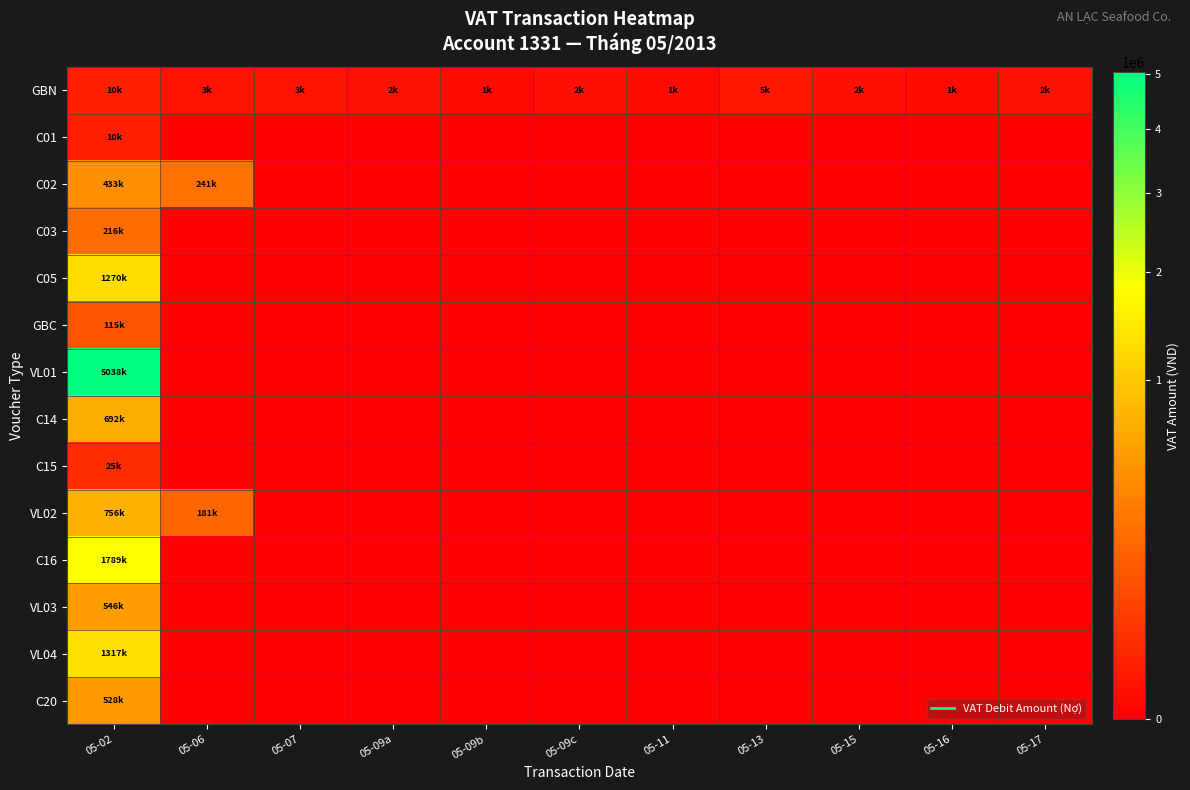

Reading right to left, transcribe all the data shown in this chart.

GBN: 05-17=2500	05-16=1000	05-15=2000	05-13=5000	05-11=1000	05-09c=2000	05-09b=1000	05-09a=2500	05-07=3000	05-06=3000	05-02=10460
C01: 05-17=0	05-16=0	05-15=0	05-13=0	05-11=0	05-09c=0	05-09b=0	05-09a=0	05-07=0	05-06=0	05-02=9564
C02: 05-17=0	05-16=0	05-15=0	05-13=0	05-11=0	05-09c=0	05-09b=0	05-09a=0	05-07=0	05-06=240925	05-02=432600
C03: 05-17=0	05-16=0	05-15=0	05-13=0	05-11=0	05-09c=0	05-09b=0	05-09a=0	05-07=0	05-06=0	05-02=216433
C05: 05-17=0	05-16=0	05-15=0	05-13=0	05-11=0	05-09c=0	05-09b=0	05-09a=0	05-07=0	05-06=0	05-02=1269570
GBC: 05-17=0	05-16=0	05-15=0	05-13=0	05-11=0	05-09c=0	05-09b=0	05-09a=0	05-07=0	05-06=0	05-02=115451
VL01: 05-17=0	05-16=0	05-15=0	05-13=0	05-11=0	05-09c=0	05-09b=0	05-09a=0	05-07=0	05-06=0	05-02=5037500
C14: 05-17=0	05-16=0	05-15=0	05-13=0	05-11=0	05-09c=0	05-09b=0	05-09a=0	05-07=0	05-06=0	05-02=692481
C15: 05-17=0	05-16=0	05-15=0	05-13=0	05-11=0	05-09c=0	05-09b=0	05-09a=0	05-07=0	05-06=0	05-02=24545
VL02: 05-17=0	05-16=0	05-15=0	05-13=0	05-11=0	05-09c=0	05-09b=0	05-09a=0	05-07=0	05-06=180750	05-02=756000
C16: 05-17=0	05-16=0	05-15=0	05-13=0	05-11=0	05-09c=0	05-09b=0	05-09a=0	05-07=0	05-06=0	05-02=1789080
VL03: 05-17=0	05-16=0	05-15=0	05-13=0	05-11=0	05-09c=0	05-09b=0	05-09a=0	05-07=0	05-06=0	05-02=546000
VL04: 05-17=0	05-16=0	05-15=0	05-13=0	05-11=0	05-09c=0	05-09b=0	05-09a=0	05-07=0	05-06=0	05-02=1317273
C20: 05-17=0	05-16=0	05-15=0	05-13=0	05-11=0	05-09c=0	05-09b=0	05-09a=0	05-07=0	05-06=0	05-02=527602